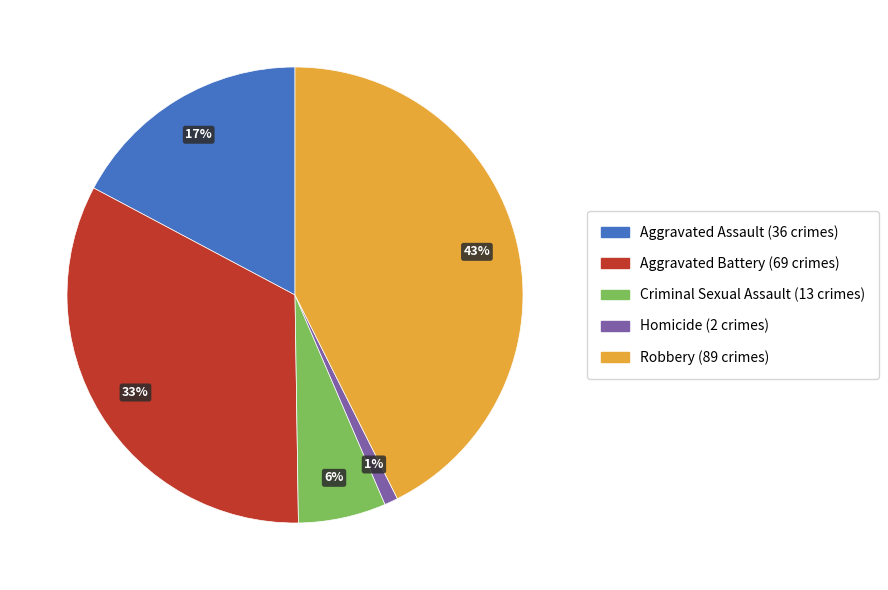

True or false: Robbery accounts for 36% of the total.

False